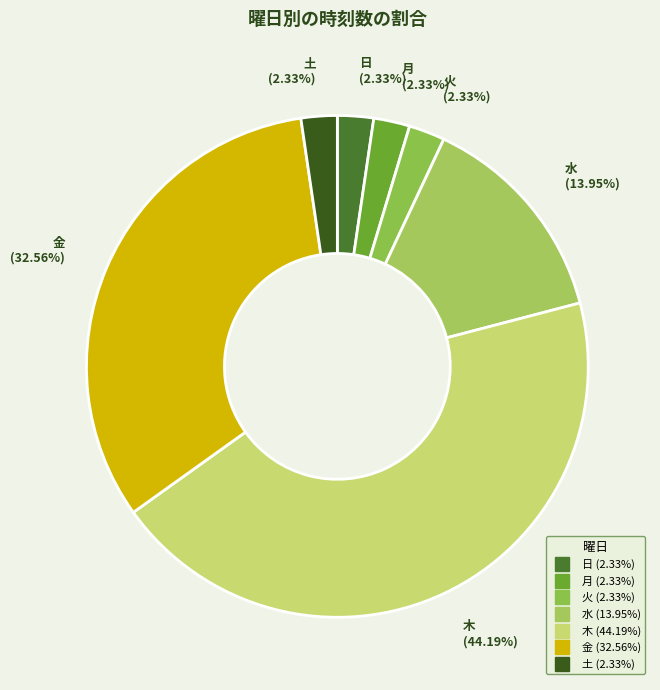

True or false: 金 accounts for 33% of the total.

True